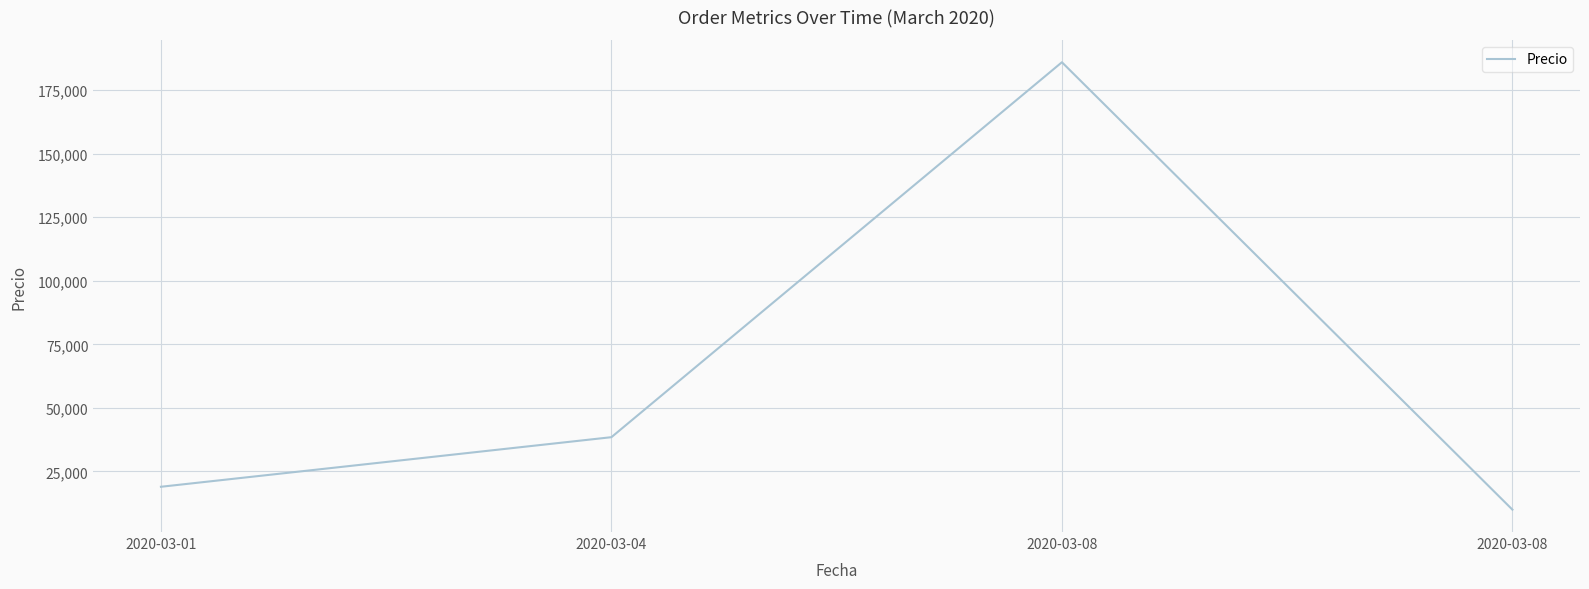

How many values are below 38490?

2